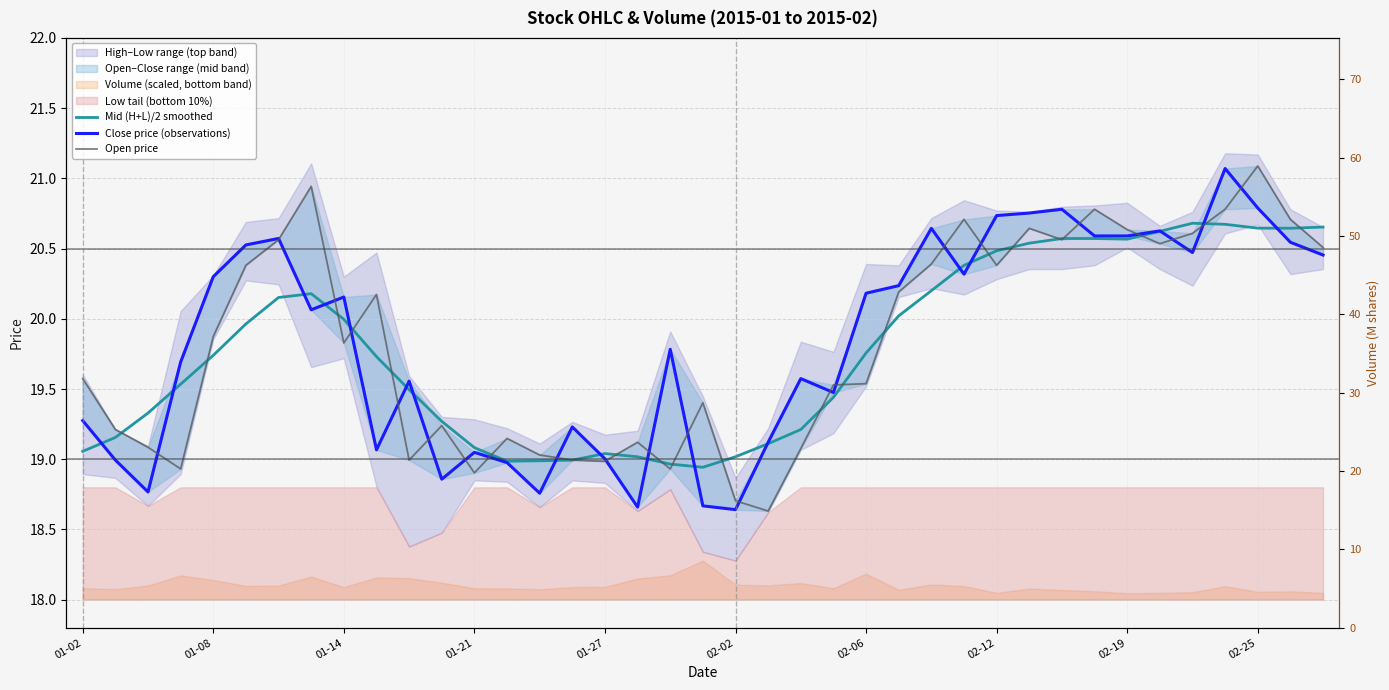

What is the spread (max minus min) of values at 13?

0.2